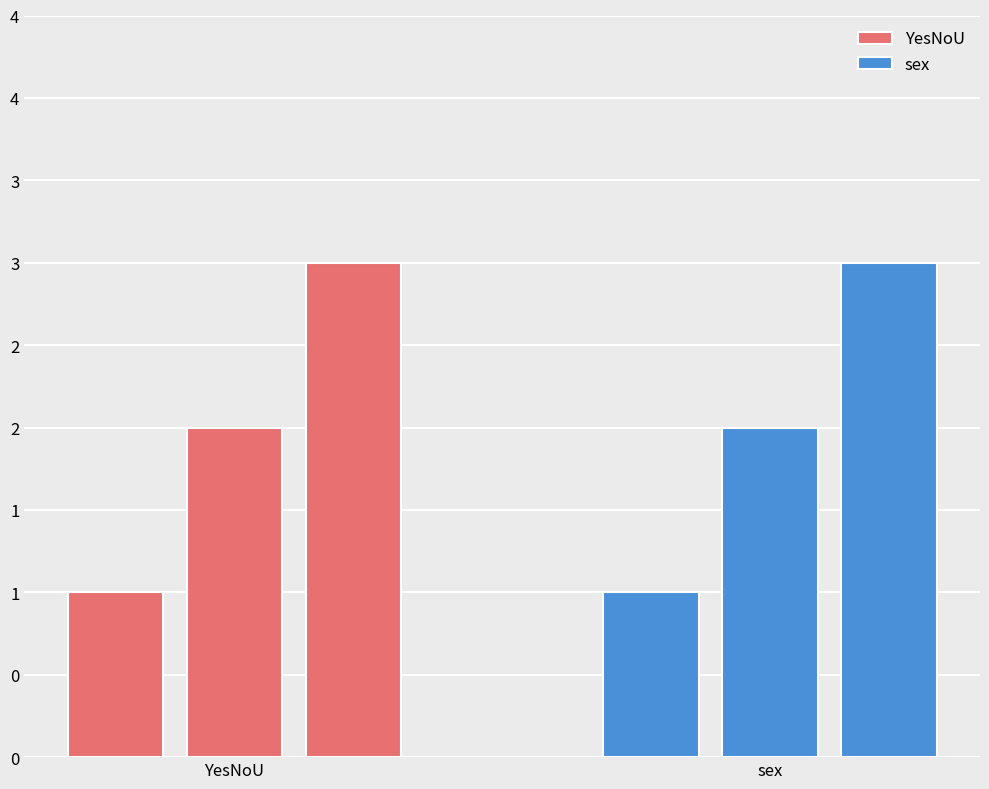

What is the label of the 3rd bar from the right?

YesNoU